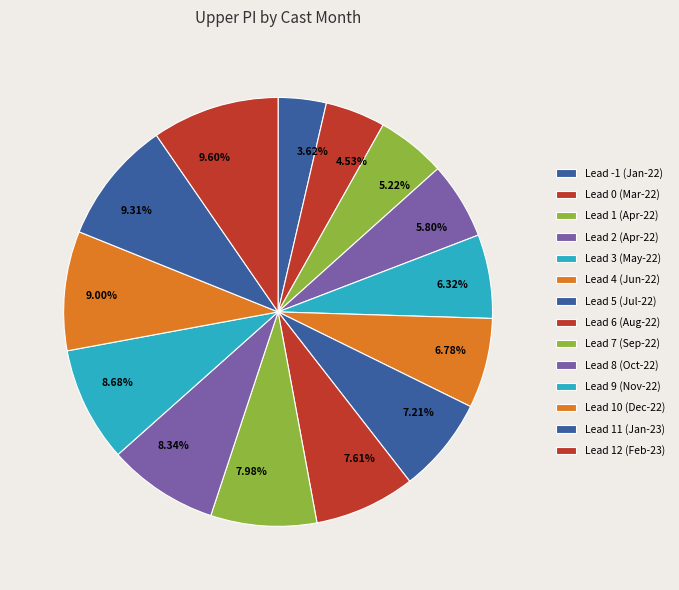

Does 5.80% account for over 50% of the chart?

No